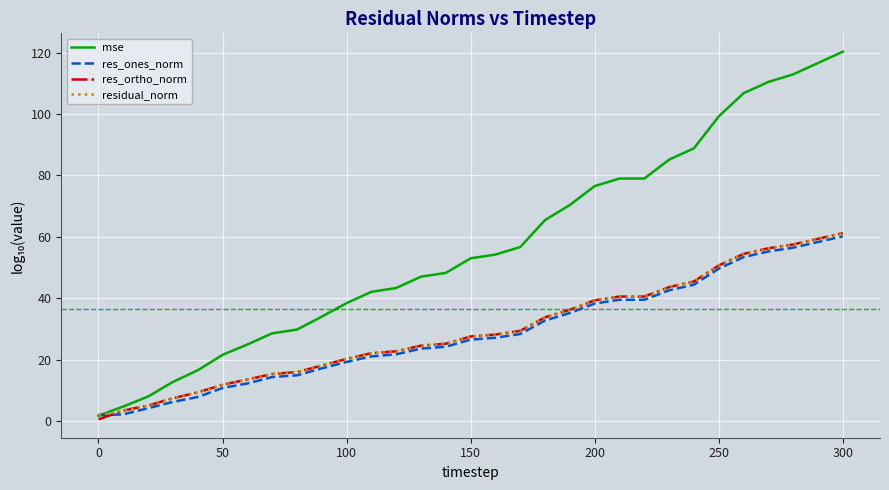

Which series has the largest range (max minus min)?

mse